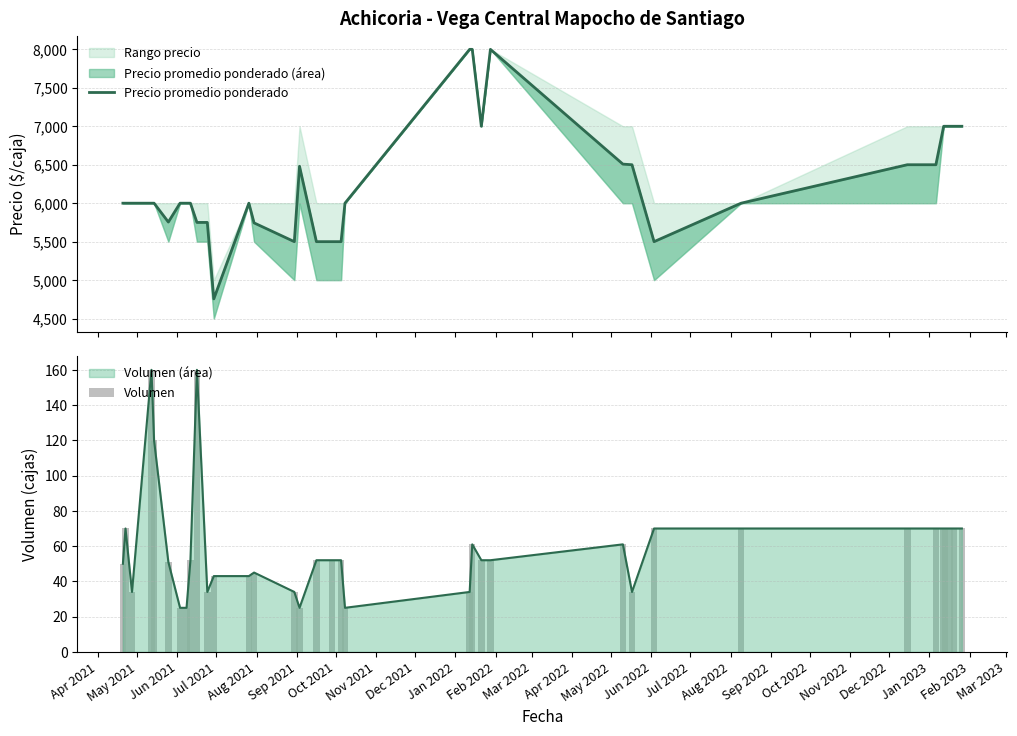

What is the minimum value for Volumen (área)?

25